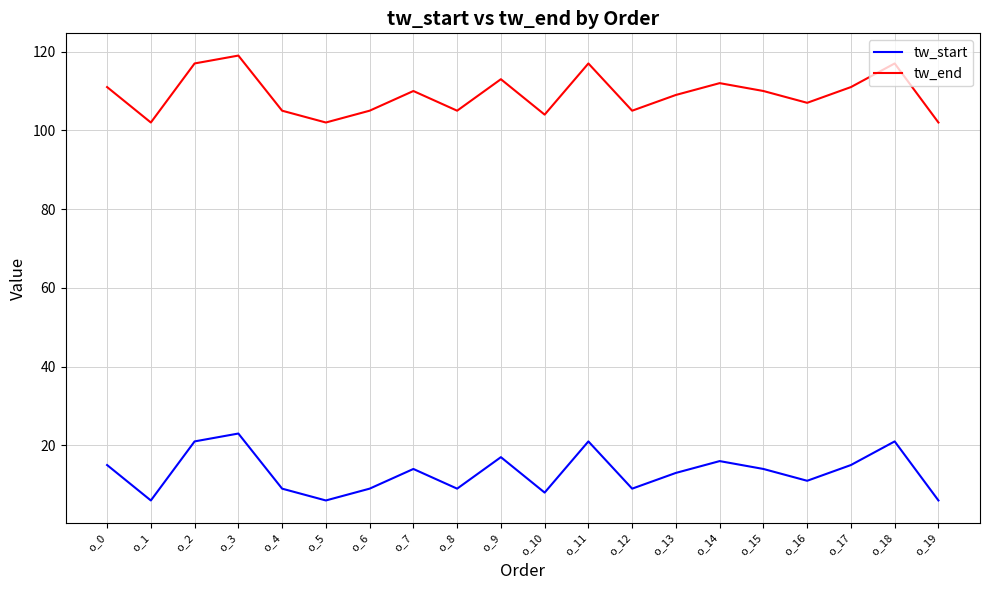

True or false: tw_end has a value of 117 at o_2.

True